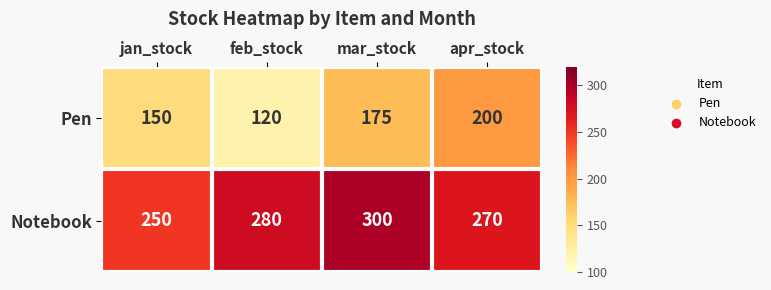

At which category is the sum across all series the highest?

mar_stock